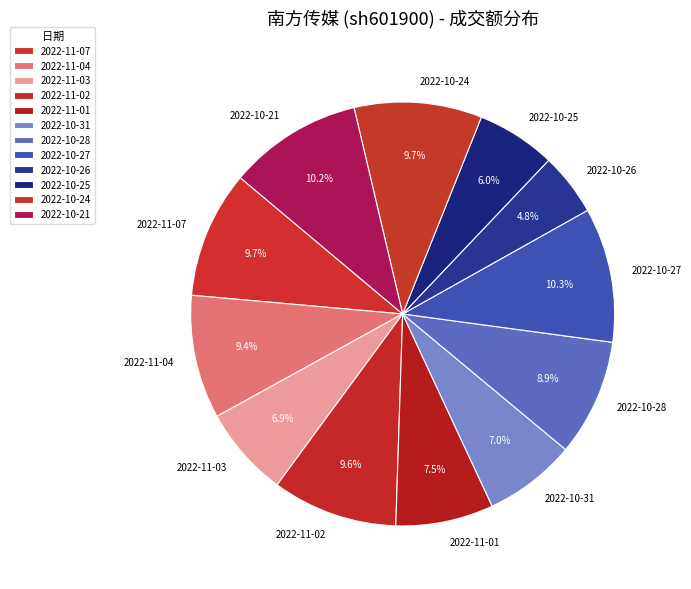

True or false: 2022-10-27 accounts for 10% of the total.

True